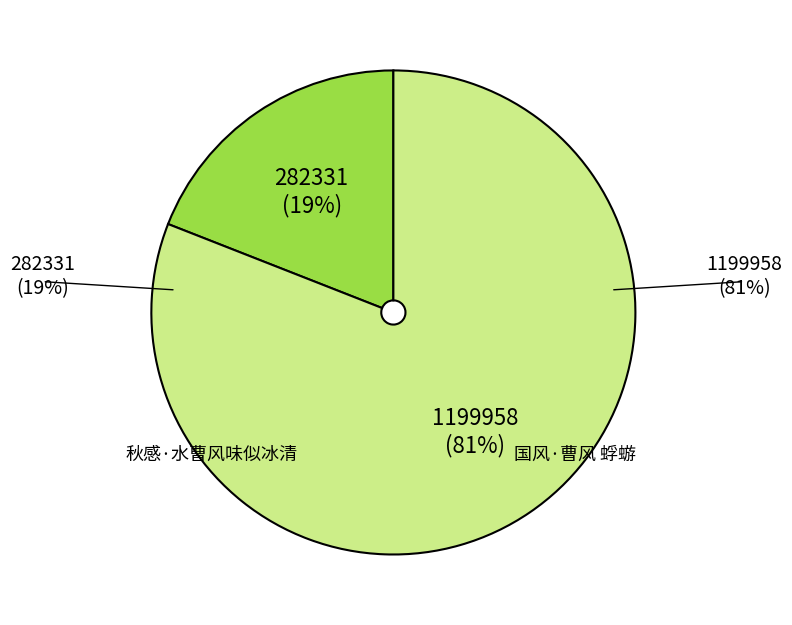

To the nearest percent, what is the average slice percentage?

50%